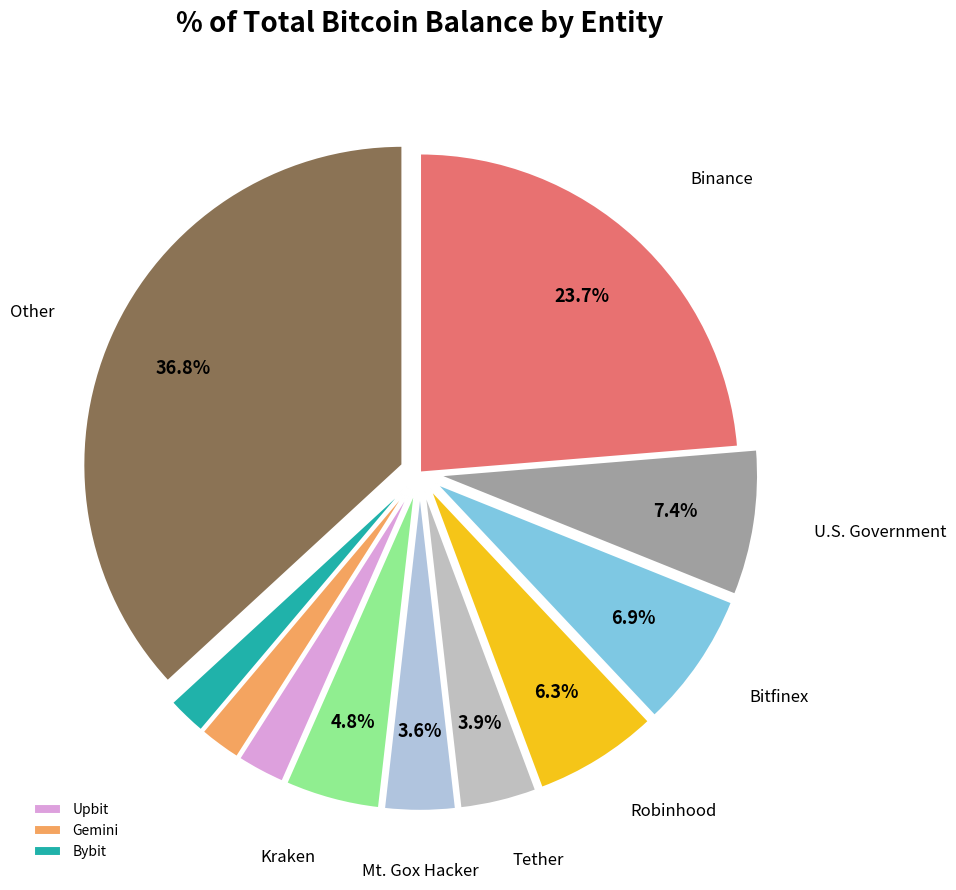

To the nearest percent, what is the difference between the largest and smallest slice percentages?

35%